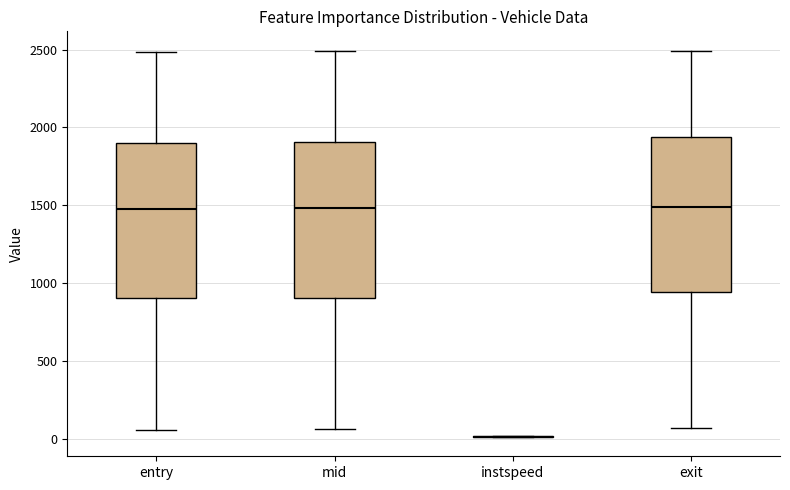

Reading left to right, read every box against the y-axis: the position of its median line, the range the box covers, and the ends of its whiskers. The values are not printed on the chart, so give them approximately, as read against the axis.

entry: median 1500, box 900 to 1900, whiskers 50 to 2500
mid: median 1500, box 900 to 1900, whiskers 50 to 2500
instspeed: box collapsed to a line at 0, whiskers 0 to 0
exit: median 1500, box 950 to 1950, whiskers 50 to 2500